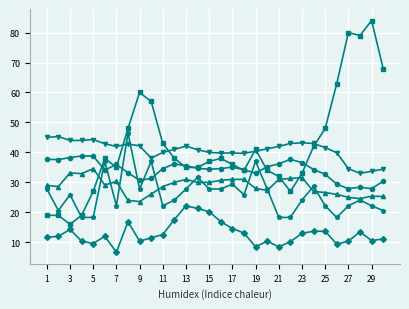

What is the minimum value shown in the chart?

6.7